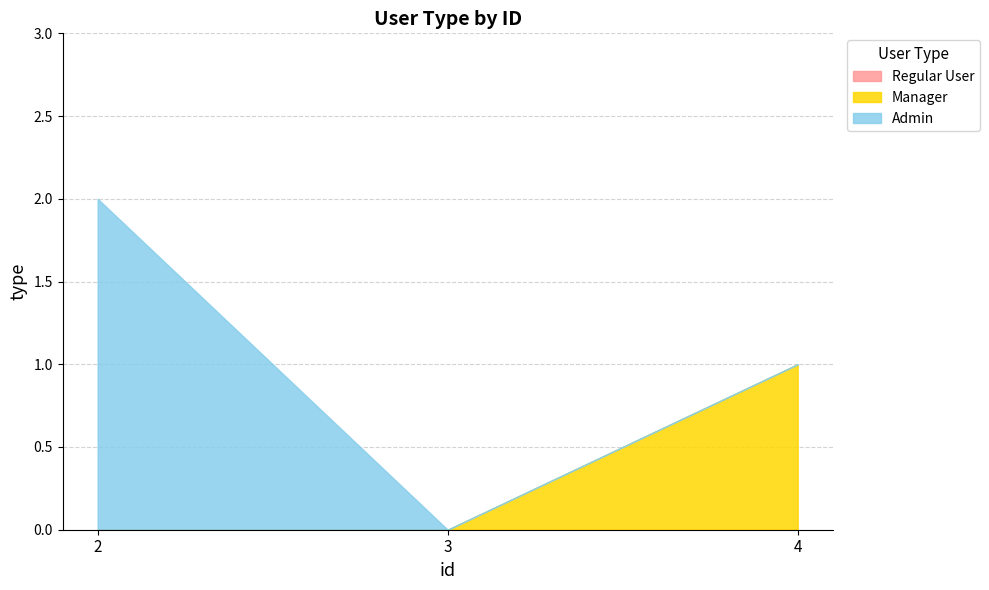

Where is the data nearest to the value 1?

4